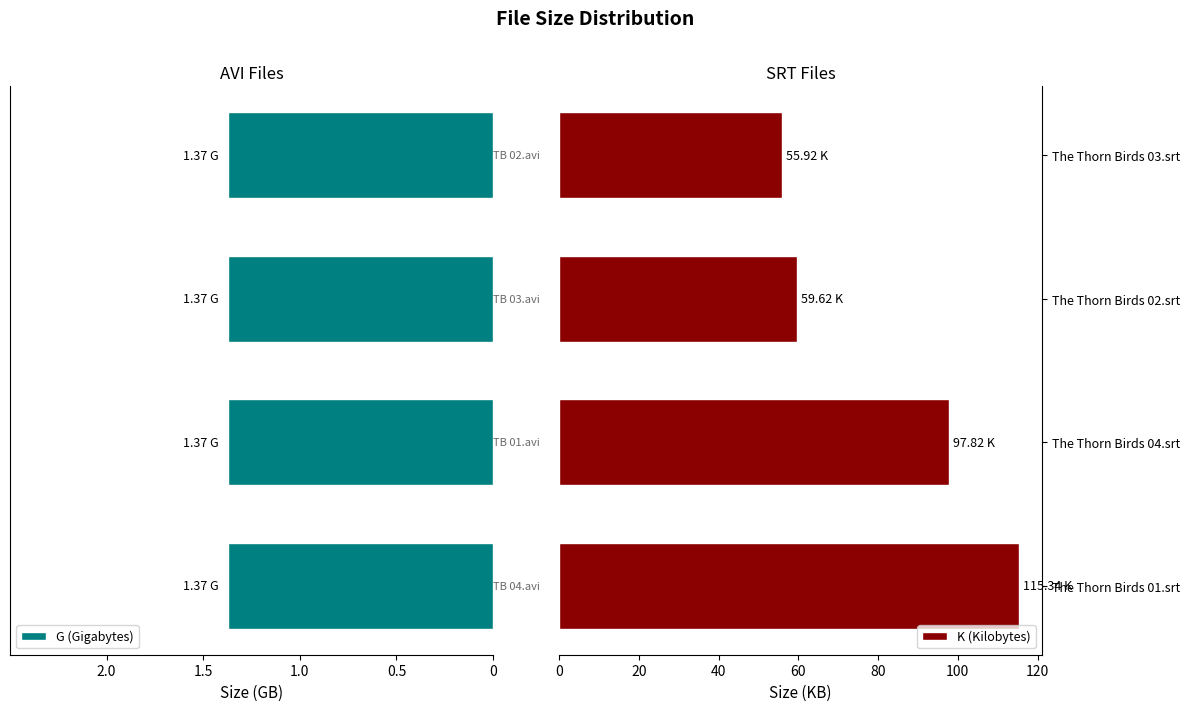

How many data points in K (Kilobytes) are above 97?

2